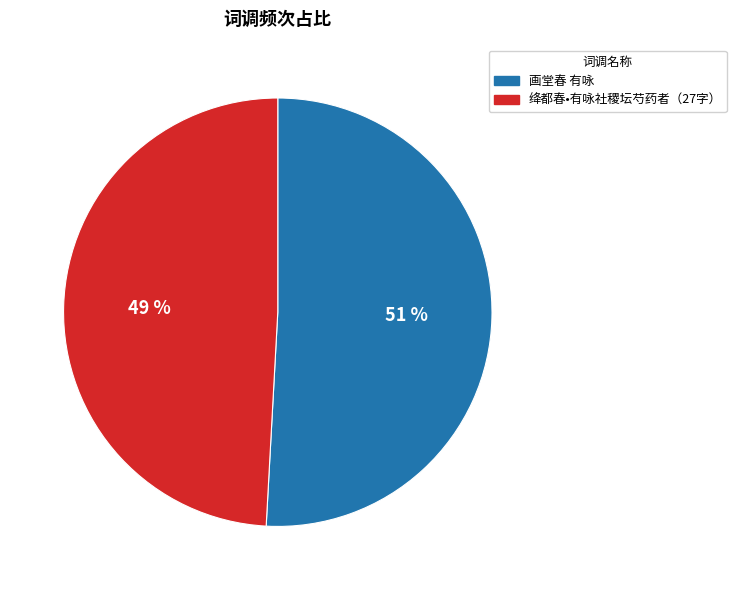

Is there any slice that represents more than half of the pie?

Yes